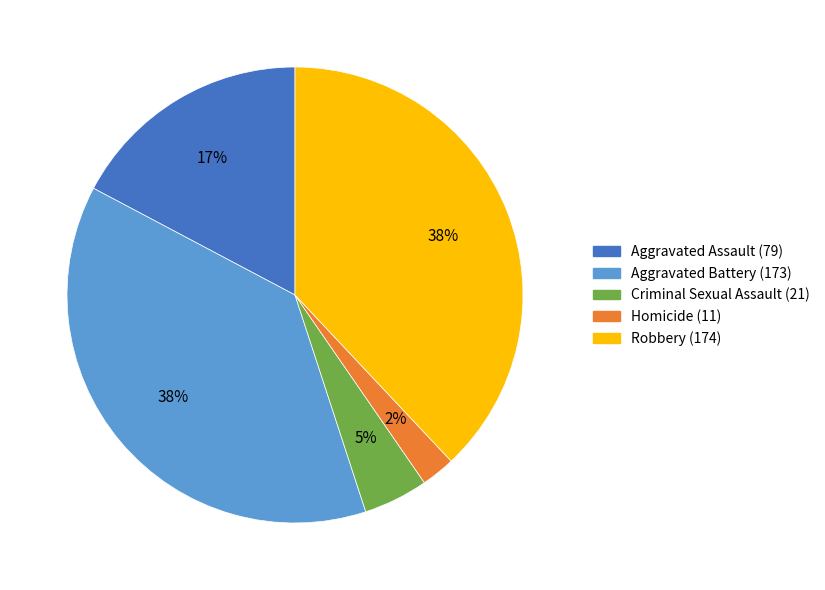

True or false: Robbery accounts for 38% of the total.

True